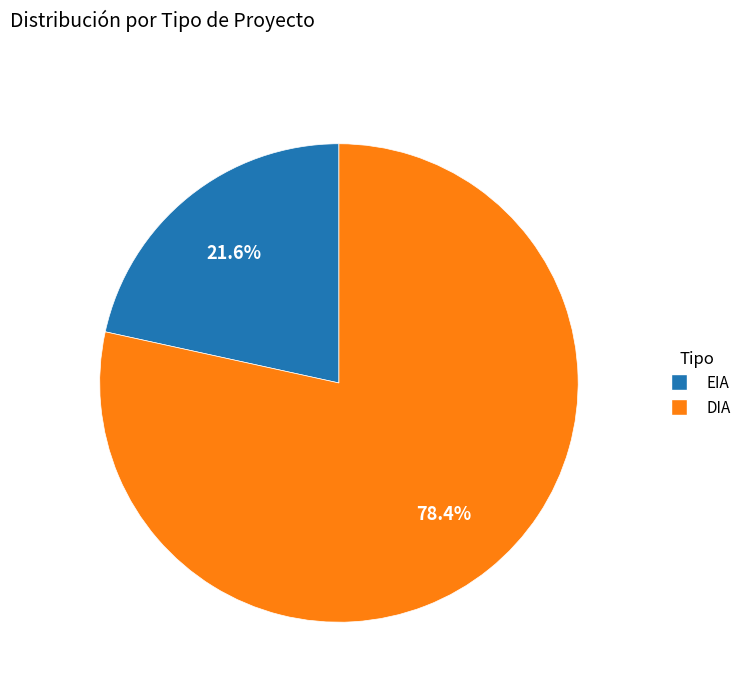

To the nearest percent, what is the average slice percentage?

50%